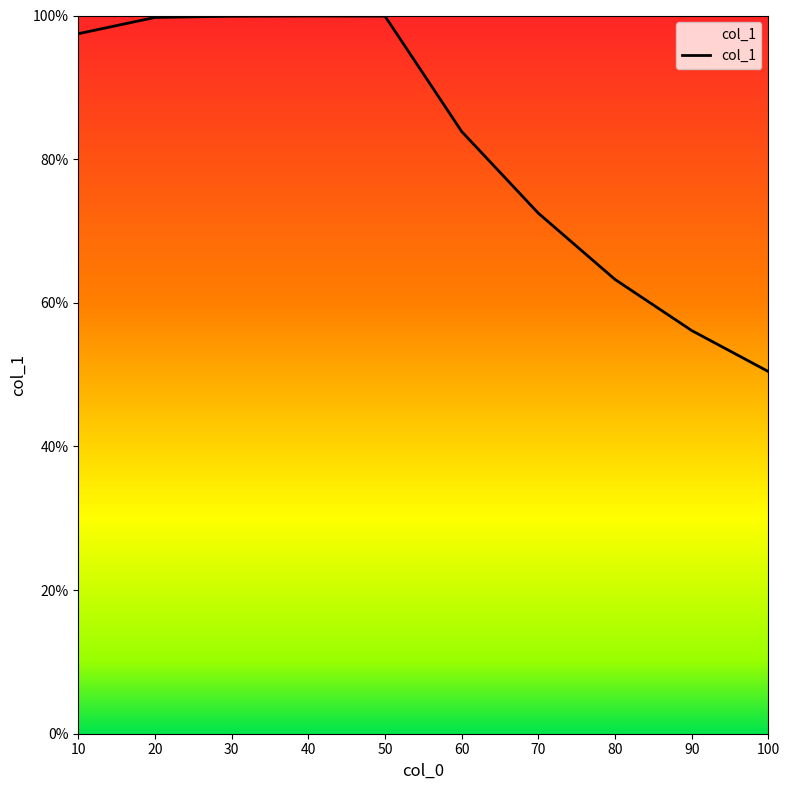

What is the change in value from 40 to 90?

-43.8